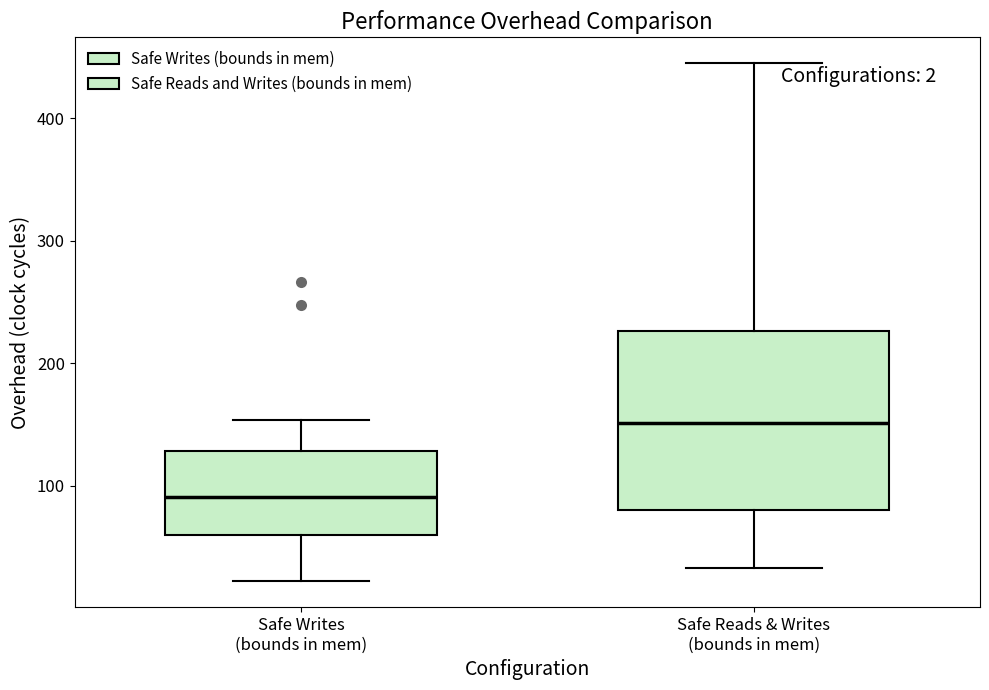

Which box has the highest median line?

Safe Reads & Writes (bounds in mem)